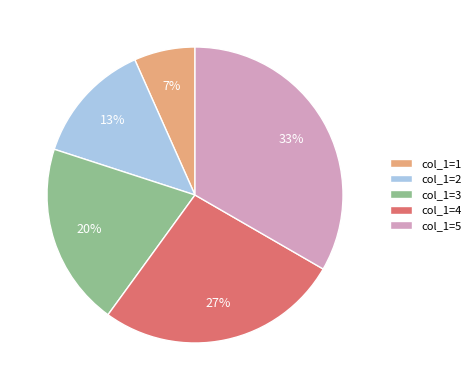

Is the sum of col_1=2 and col_1=1 greater than half?

No